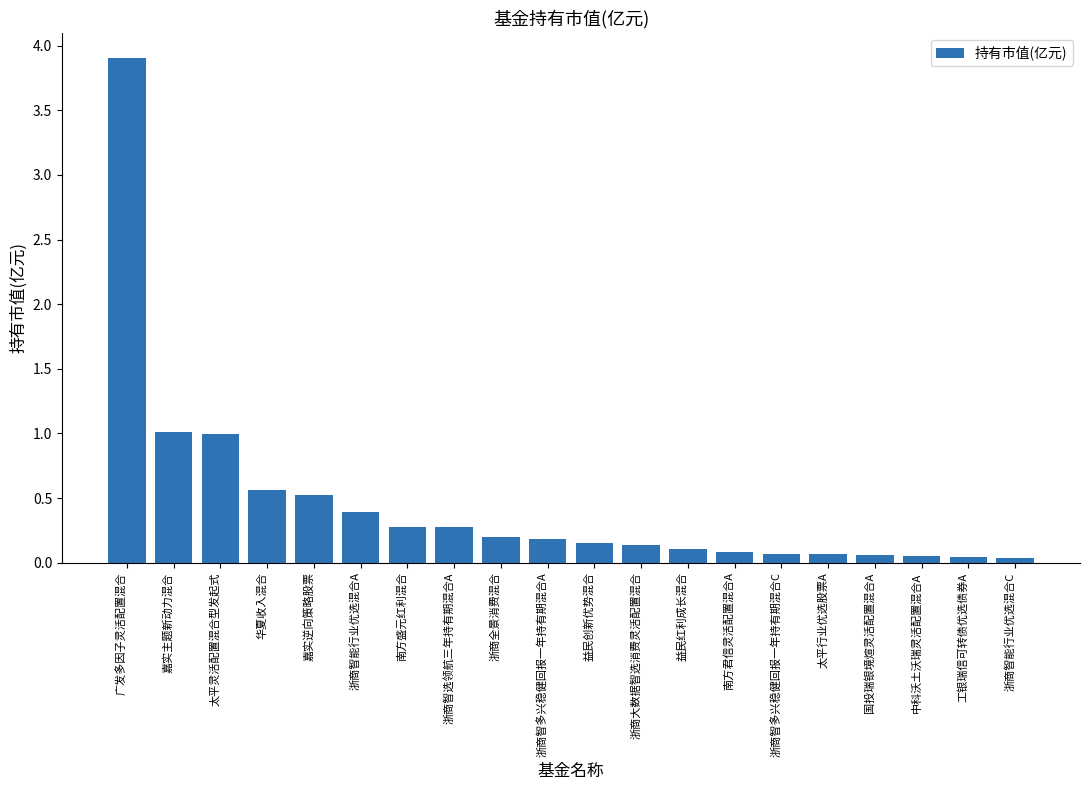

Is it true that the value at 益民红利成长混合 is 0.1?

True